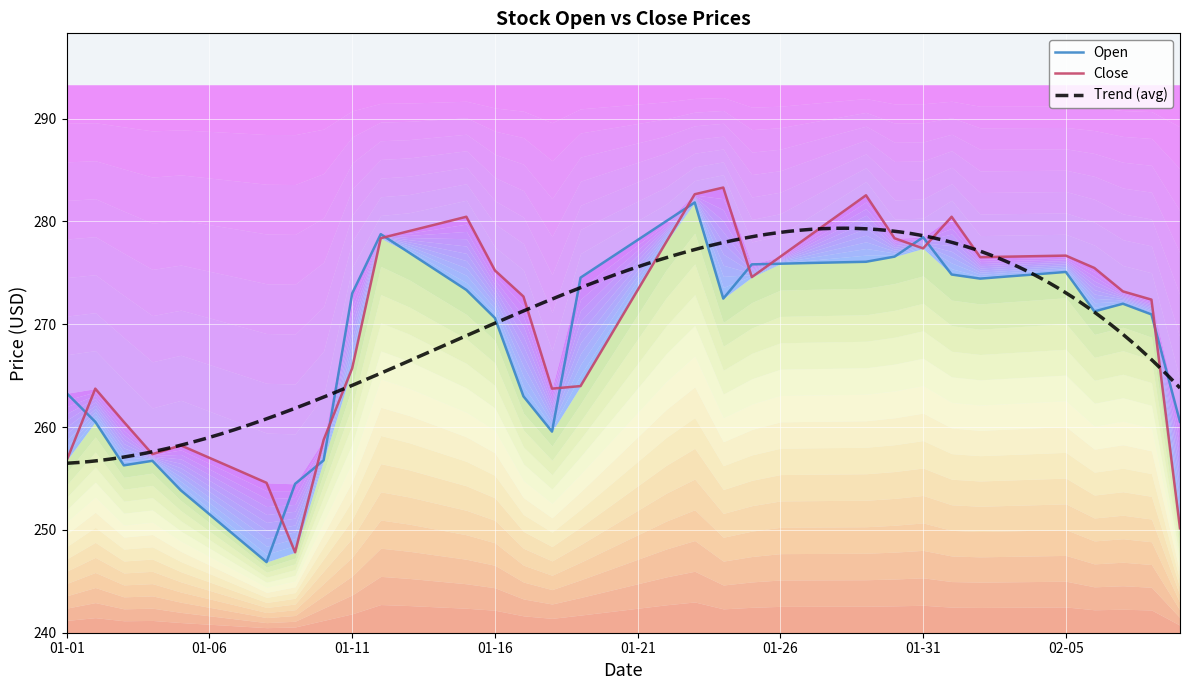

What is the sum of all Close values?

10822.3